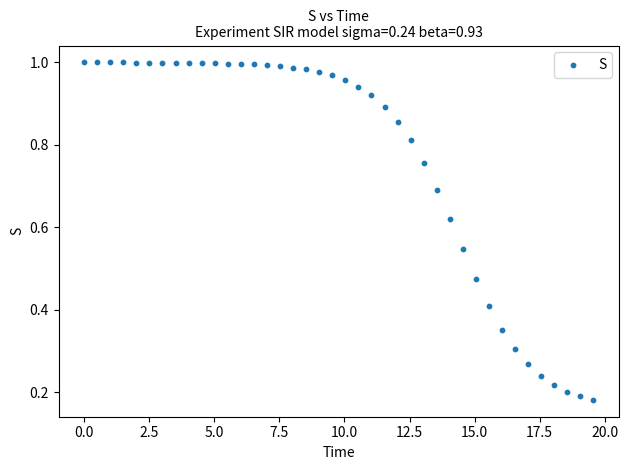

What is the range of X values (max minus min)?

19.6